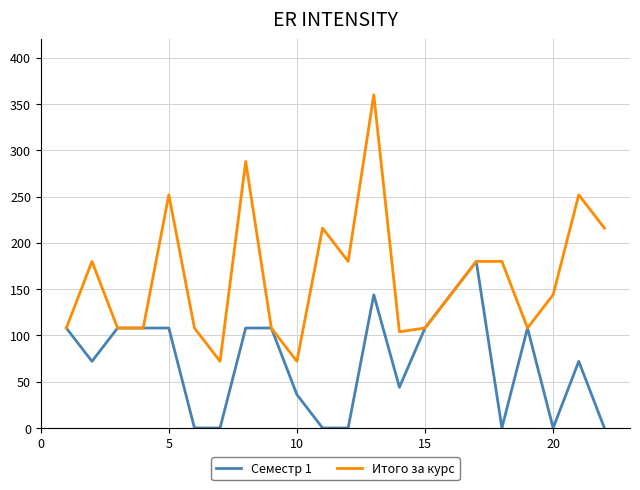

List the series in order of their peak value, lowest first.

Семестр 1, Итого за курс